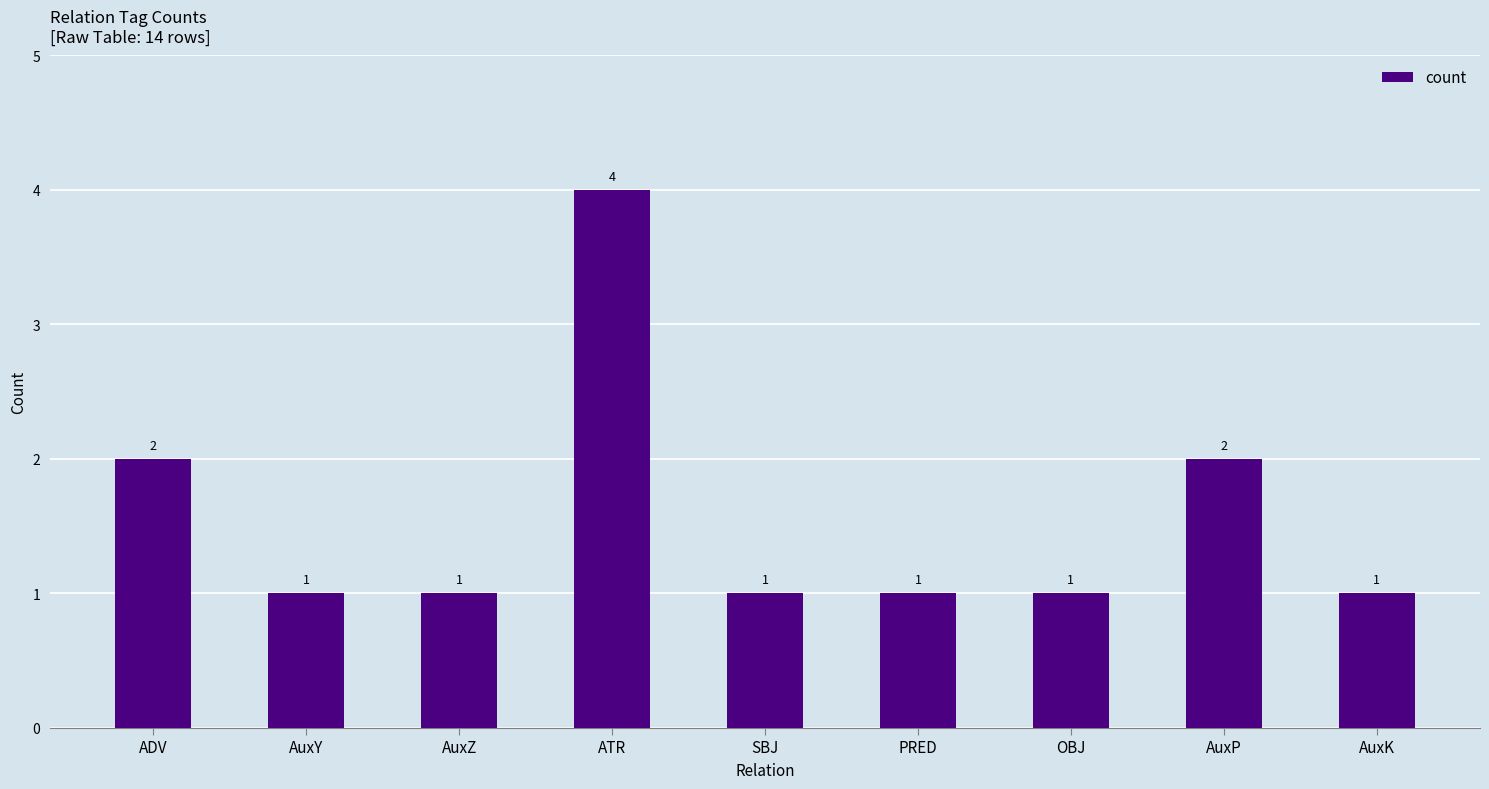

Reading left to right, transcribe all the data shown in this chart.

2	1	1	4	1	1	1	2	1